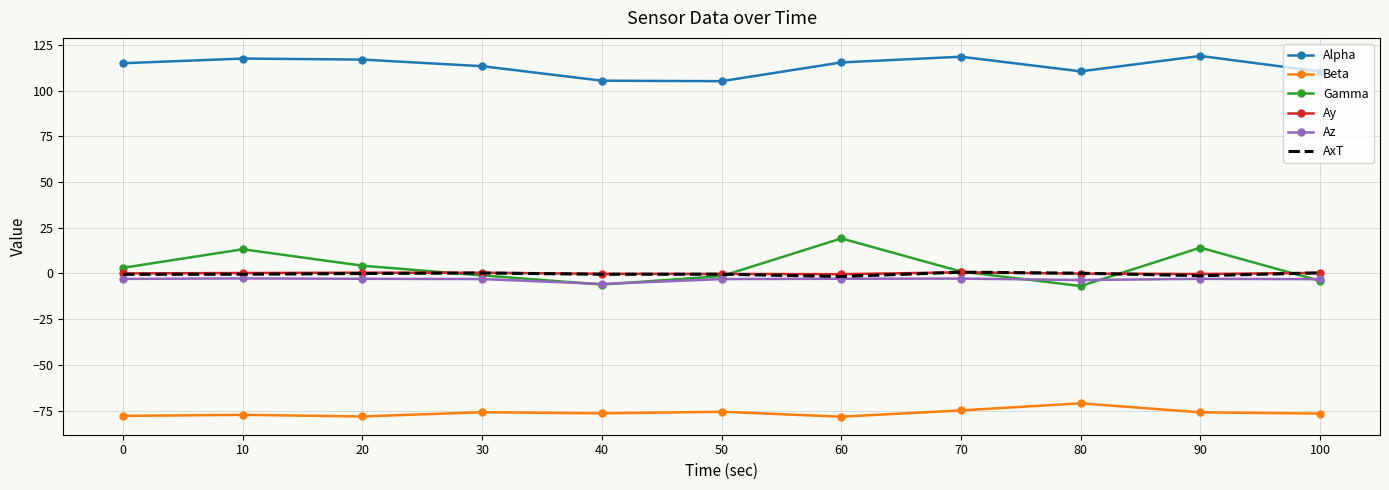

Which series has the widest spread of values?

Gamma